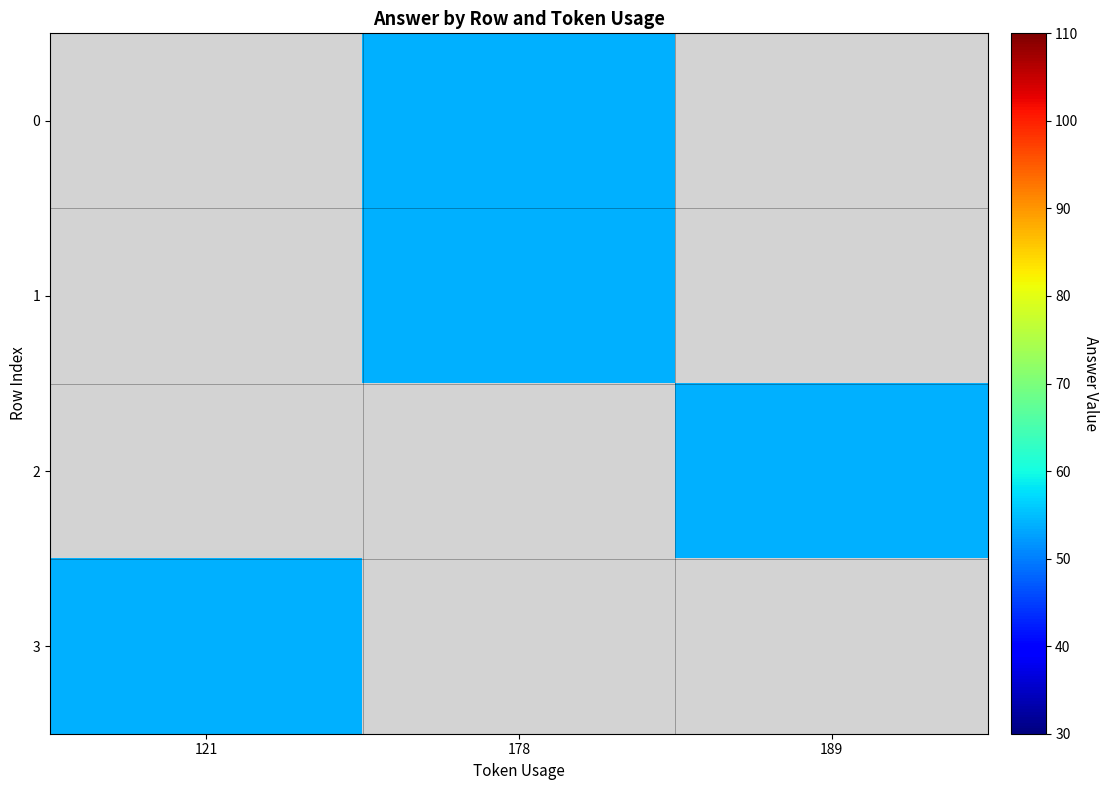

Is it true that 2 equals 54.0 at 189?

True